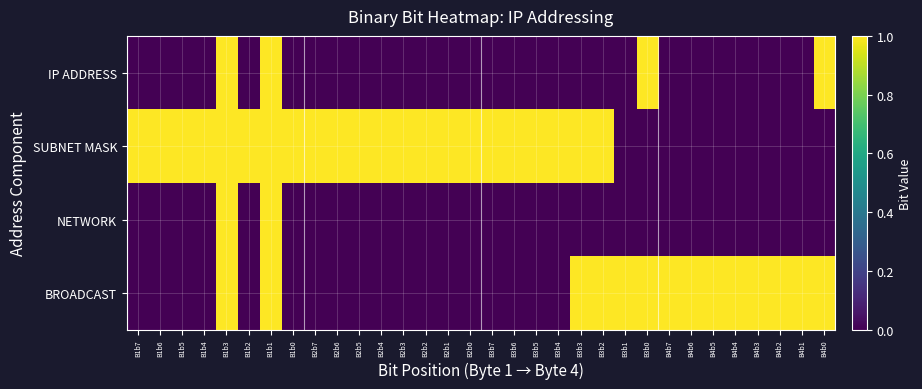

Which category has the highest value across all series?

B1b3